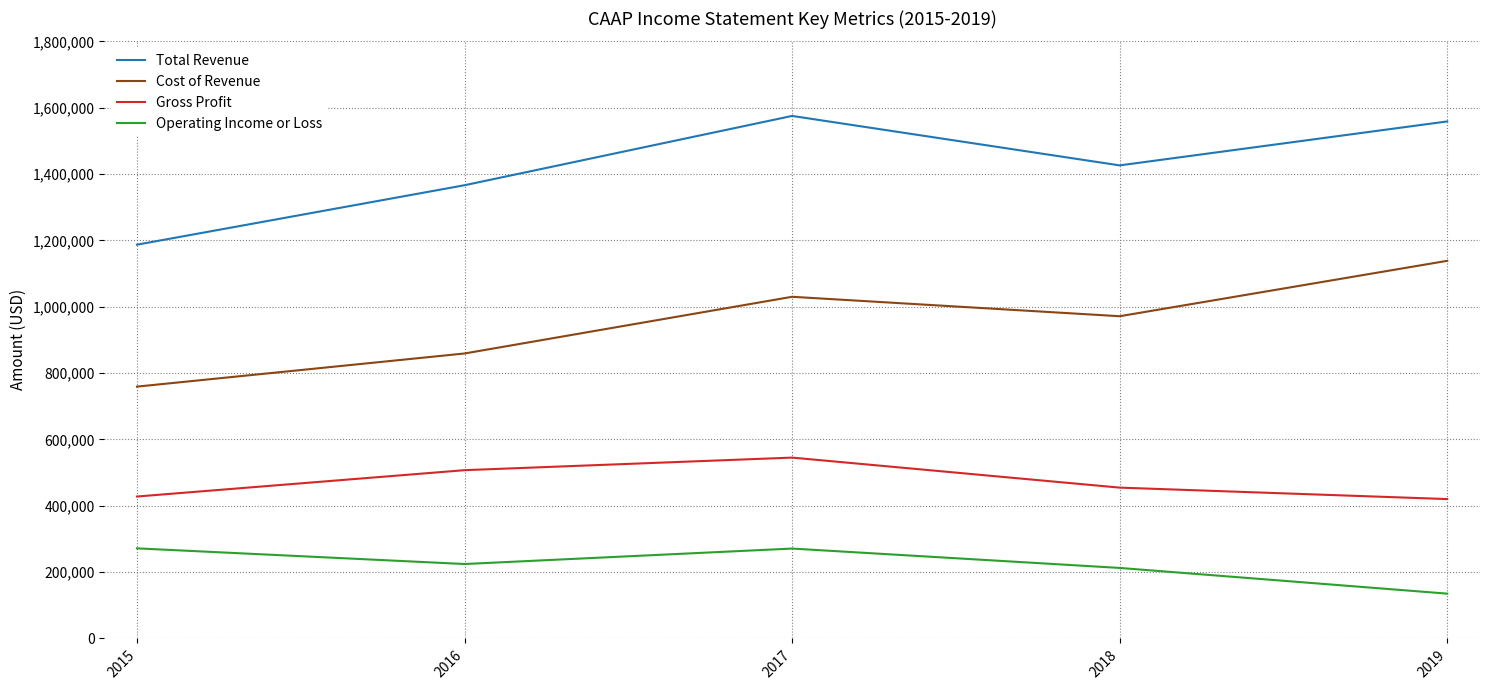

At which category does Operating Income or Loss reach its first local peak?

2017